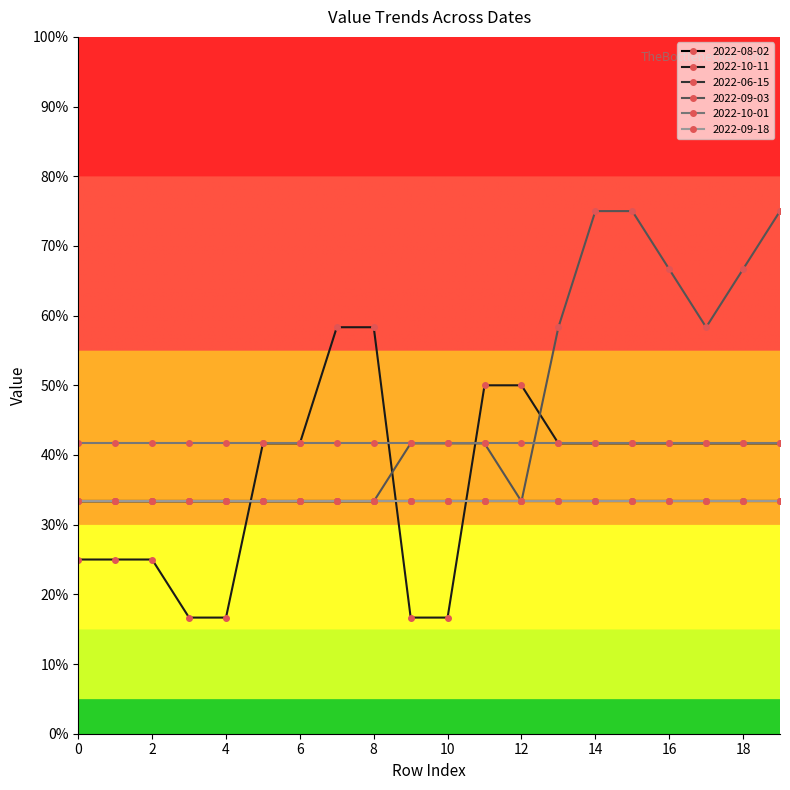

Is this an area chart (filled region under the line)?

No